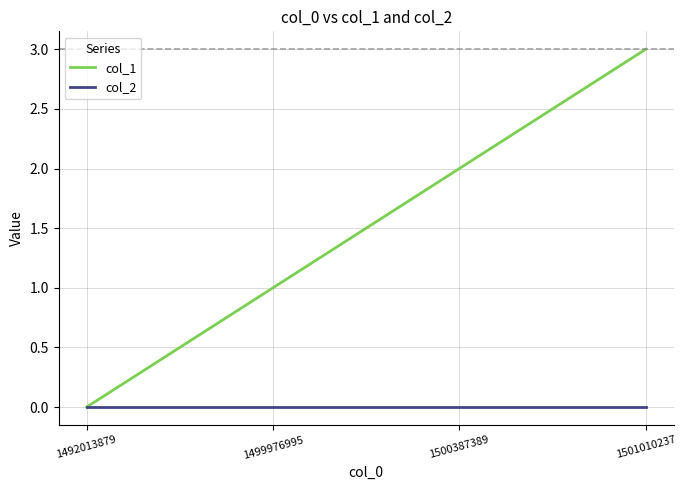

Count the col_1 values in the range 1 to 3.

3